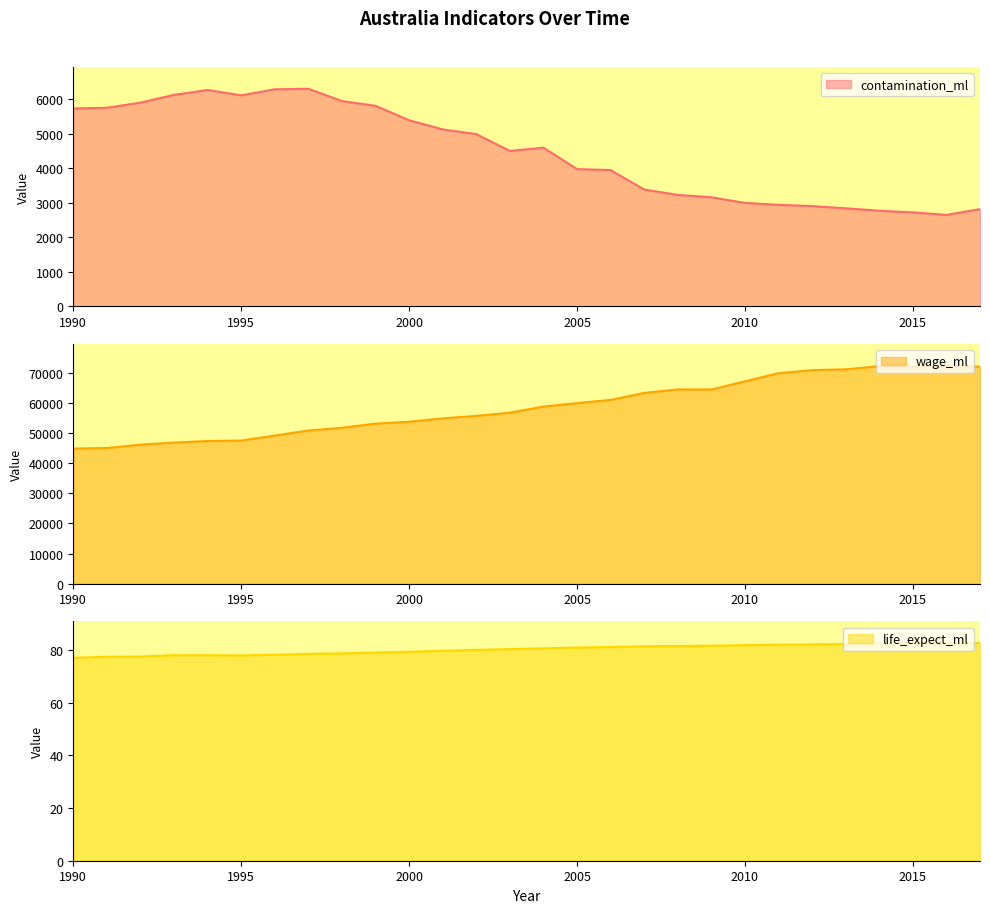

True or false: contamination_ml and life_expect_ml cross at least once.

False